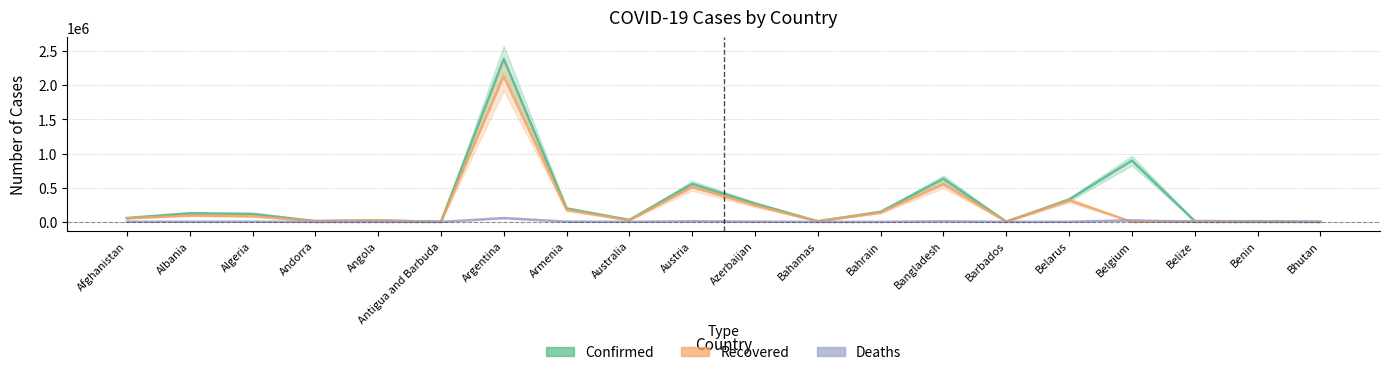

True or false: Confirmed and Deaths cross at least once.

False